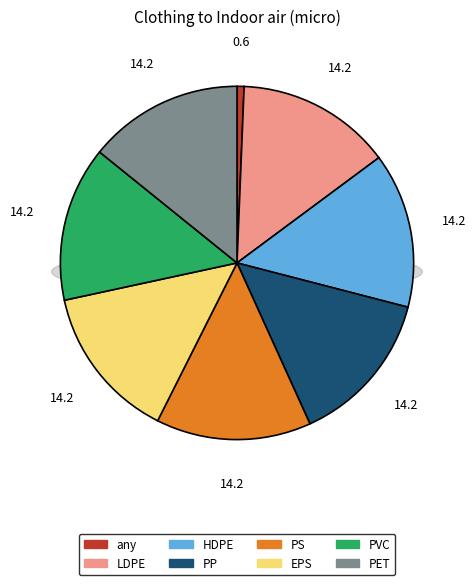

Rank the categories by value from lowest to highest.

any, LDPE, HDPE, PP, PS, EPS, PVC, PET